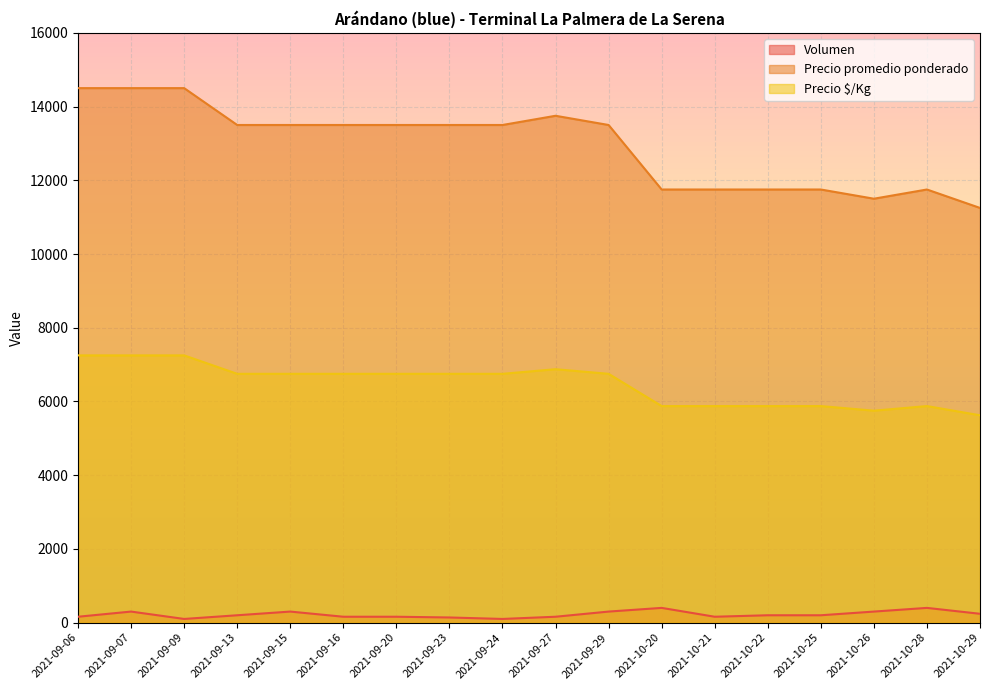

How many lines are shown in the chart?

3